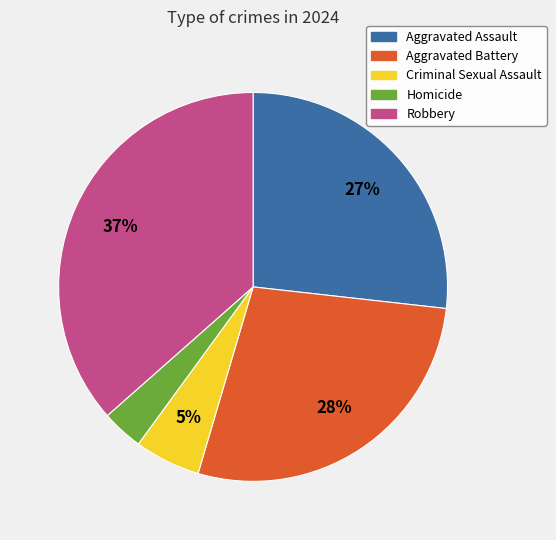

Does any single category account for the majority?

No